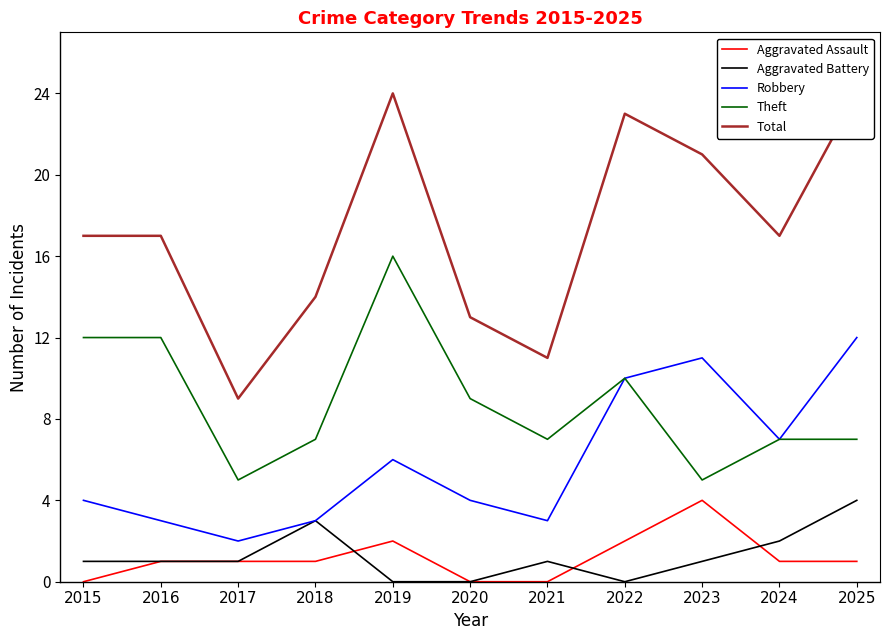

Which category has the lowest value in the Robbery series?

2017